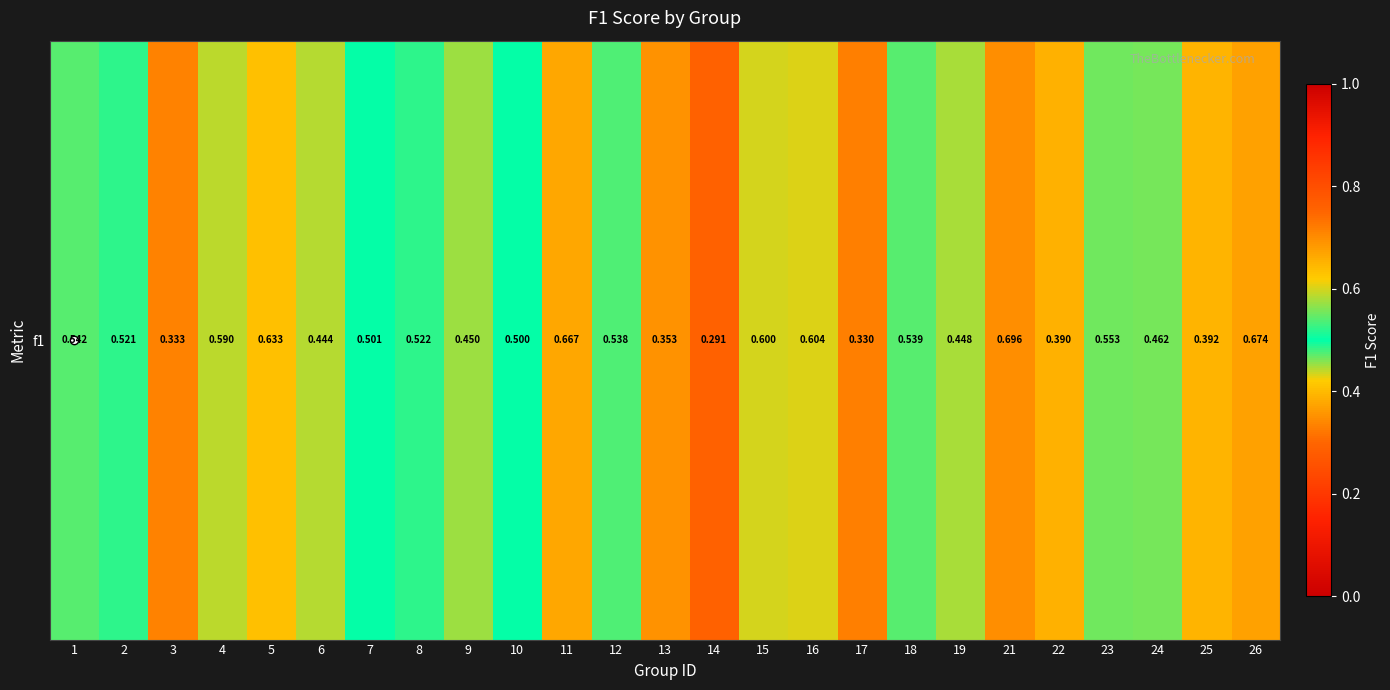

What is the difference between the second highest and minimum values?

0.4